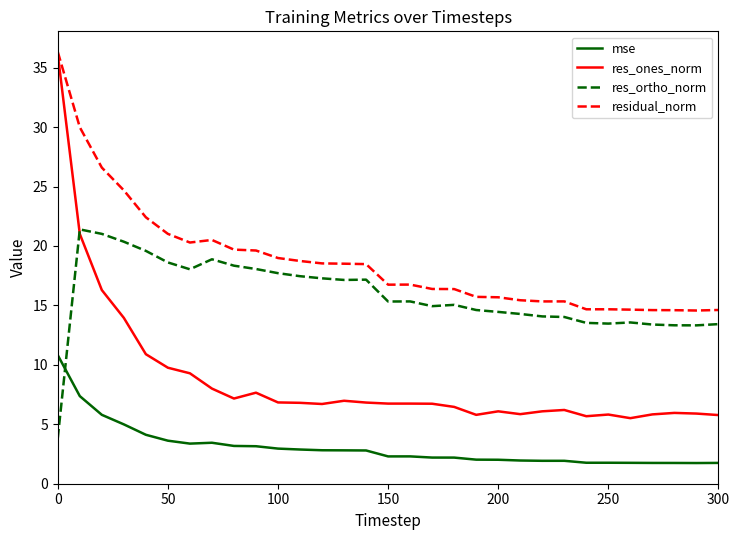

Rank the series by their average value, from highest to lowest.

residual_norm, res_ortho_norm, res_ones_norm, mse